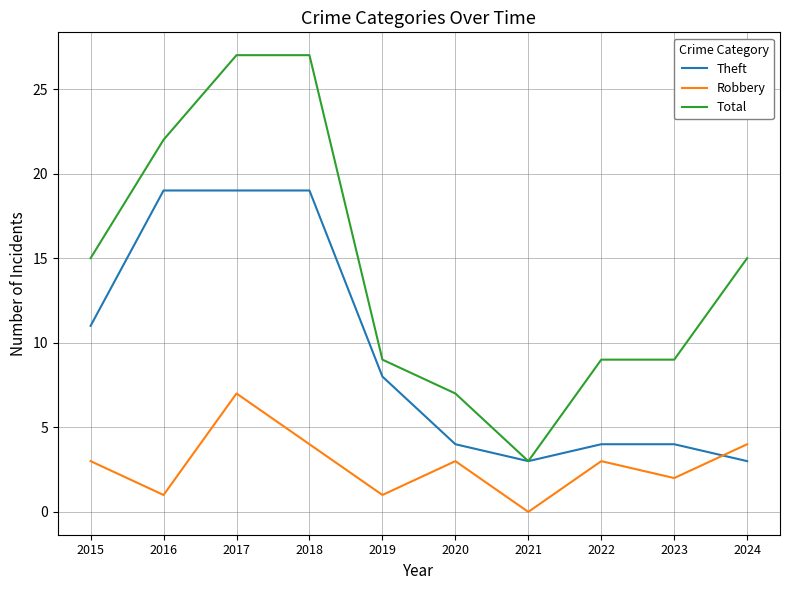

The value of Theft at 2023 is 7. True or false?

False